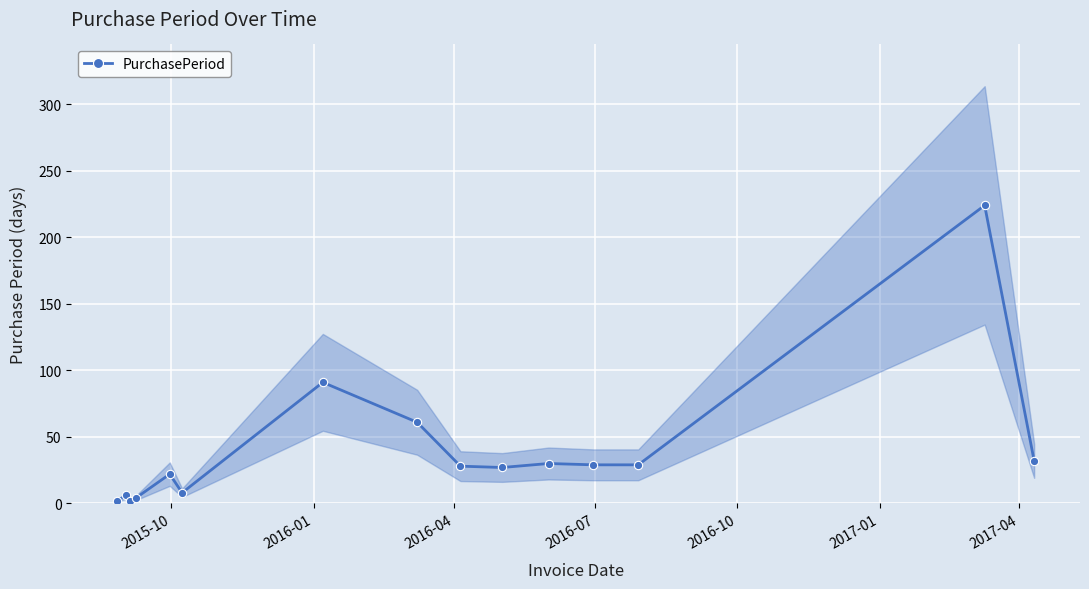

What is the value of the PurchasePeriod point at the 13th from the left?

29